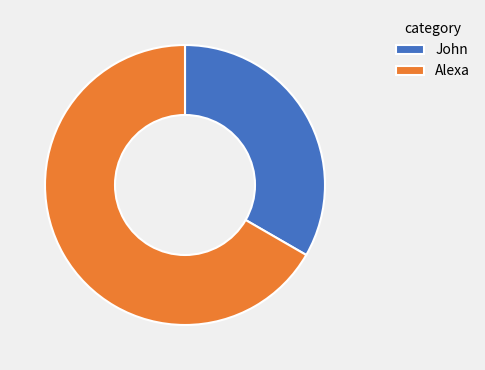

Rank the categories by value from lowest to highest.

John, Alexa